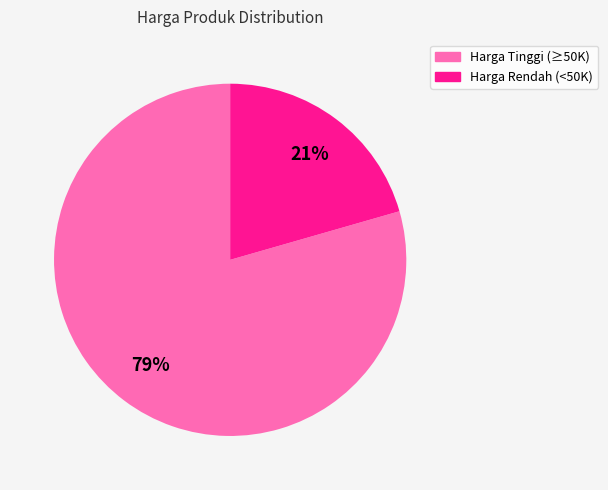

Is the sum of Harga Rendah (<50K) and Harga Tinggi (≥50K) greater than half?

Yes